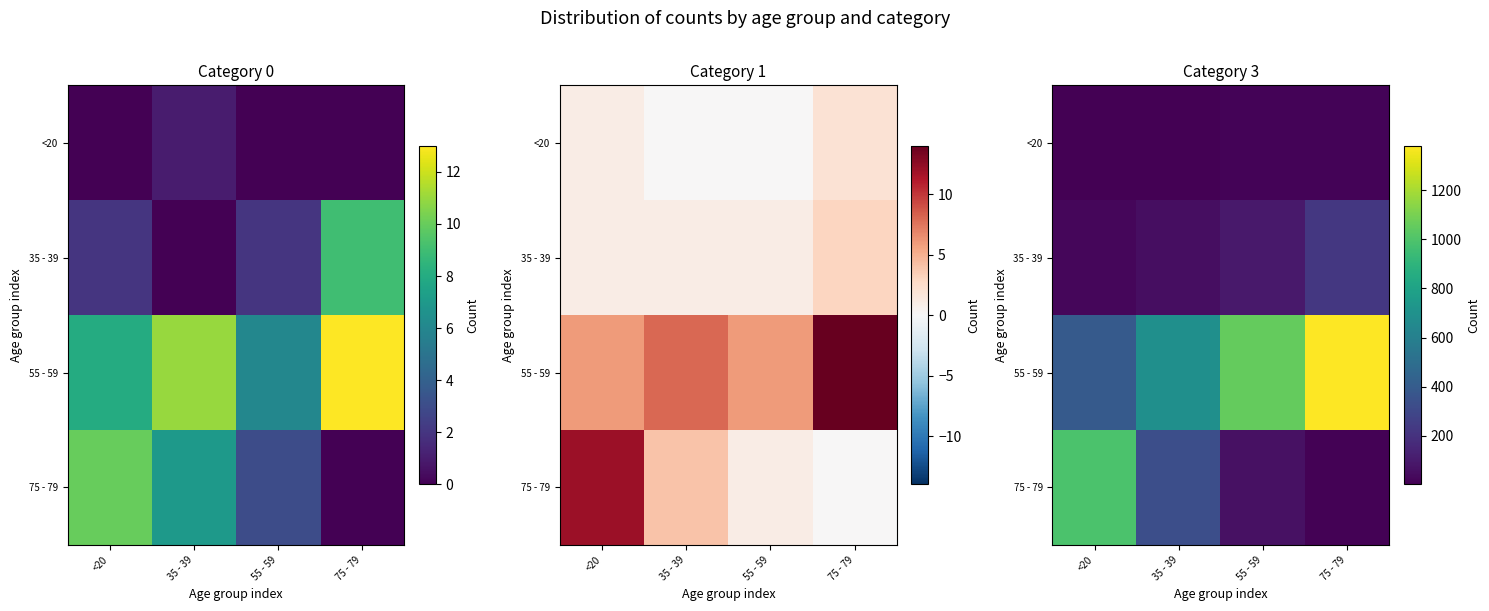

The value of 55 - 59 at 55 - 59 is 1697. True or false?

False